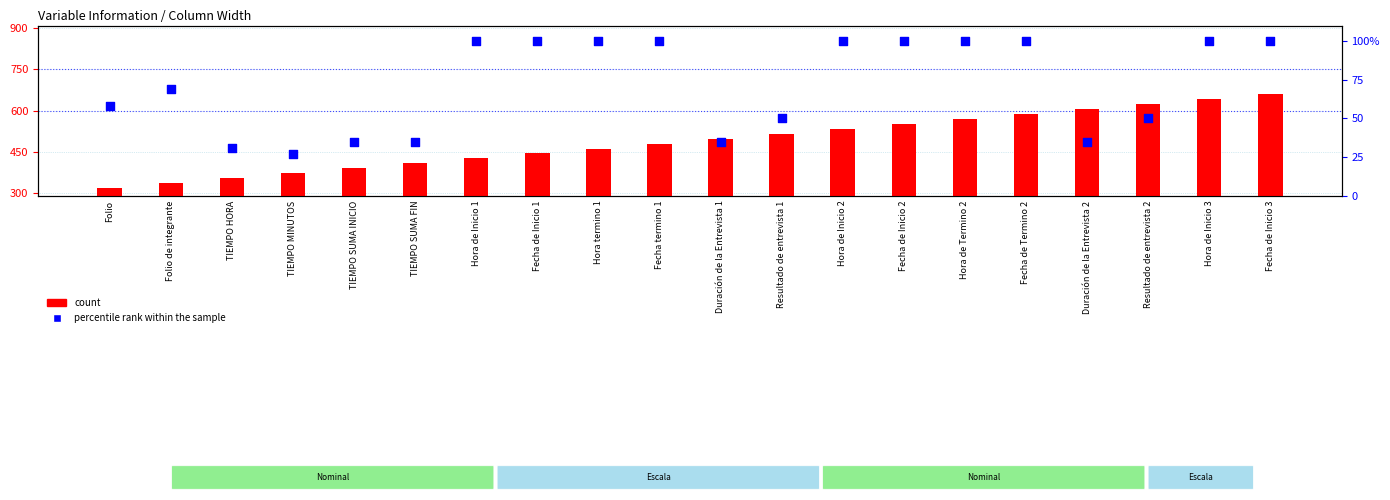

Is the value of count at TIEMPO MINUTOS greater than the value of percentile rank within the sample at TIEMPO HORA?

Yes